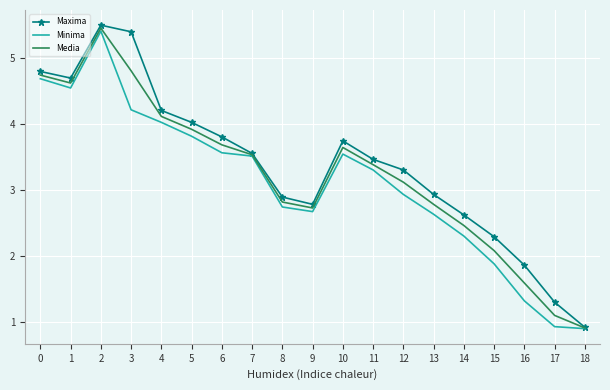

Where is Minima nearest to the value 3?

12